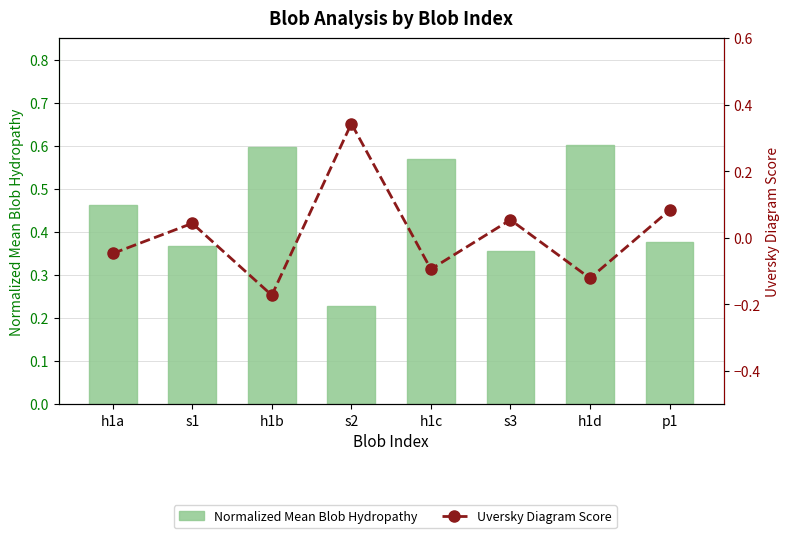

What is the label of the 7th bar from the right?

s1